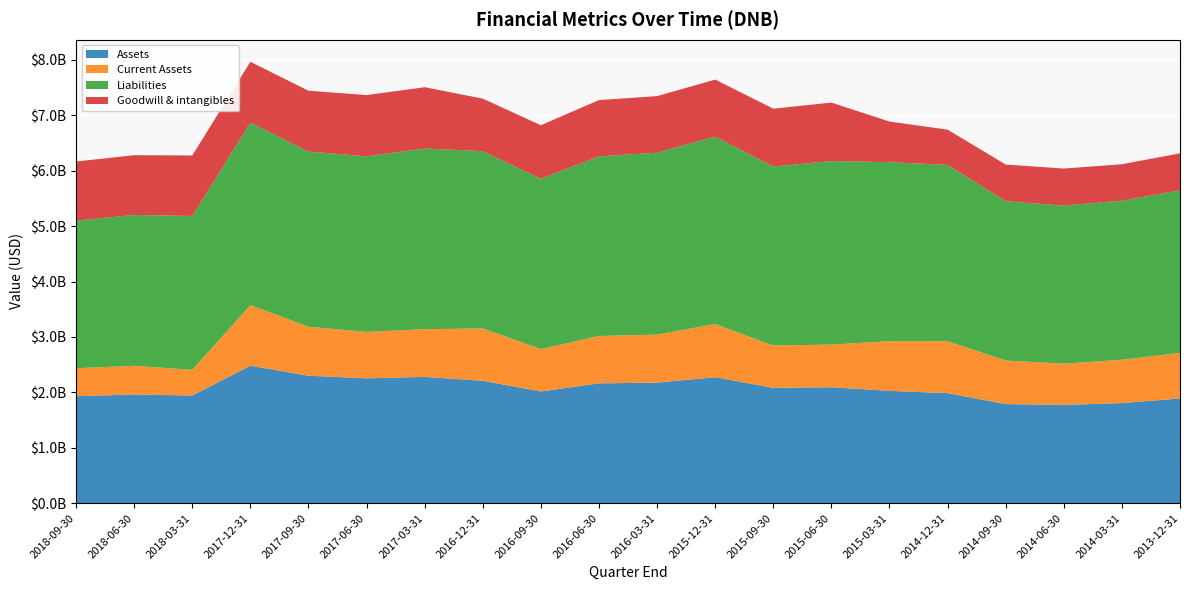

Reading left to right, what are all the values shown in this chart?

Assets: 1931400000	1961900000	1943300000	2480900000	2301000000	2253700000	2279300000	2209200000	2016900000	2162900000	2176000000	2273600000	2082400000	2092700000	2027700000	1986200000	1789200000	1773400000	1807200000	1890300000
Current Assets: 504700000	518200000	463700000	1093700000	882800000	837600000	860900000	944400000	764800000	854000000	865800000	959600000	762900000	769300000	895800000	935900000	785400000	744800000	781400000	822400000
Liabilities: 2661500000	2720000000	2775100000	3292100000	3158300000	3167000000	3258800000	3197000000	3071200000	3239800000	3282300000	3378900000	3228900000	3310600000	3229000000	3180800000	2872600000	2850500000	2869100000	2932600000
Goodwill & intangibles: 1066500000	1078700000	1091500000	1096500000	1099100000	1104600000	1105800000	948000000	966000000	1016000000	1019700000	1030200000	1043200000	1054700000	732300000	636800000	662500000	668800000	657900000	665800000